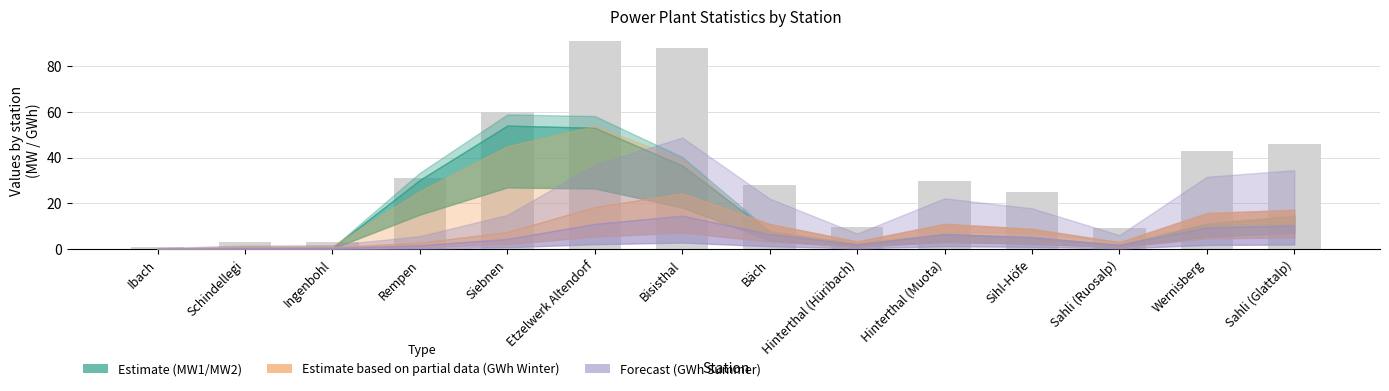

At which category does the chart reach its minimum across all series?

Ibach